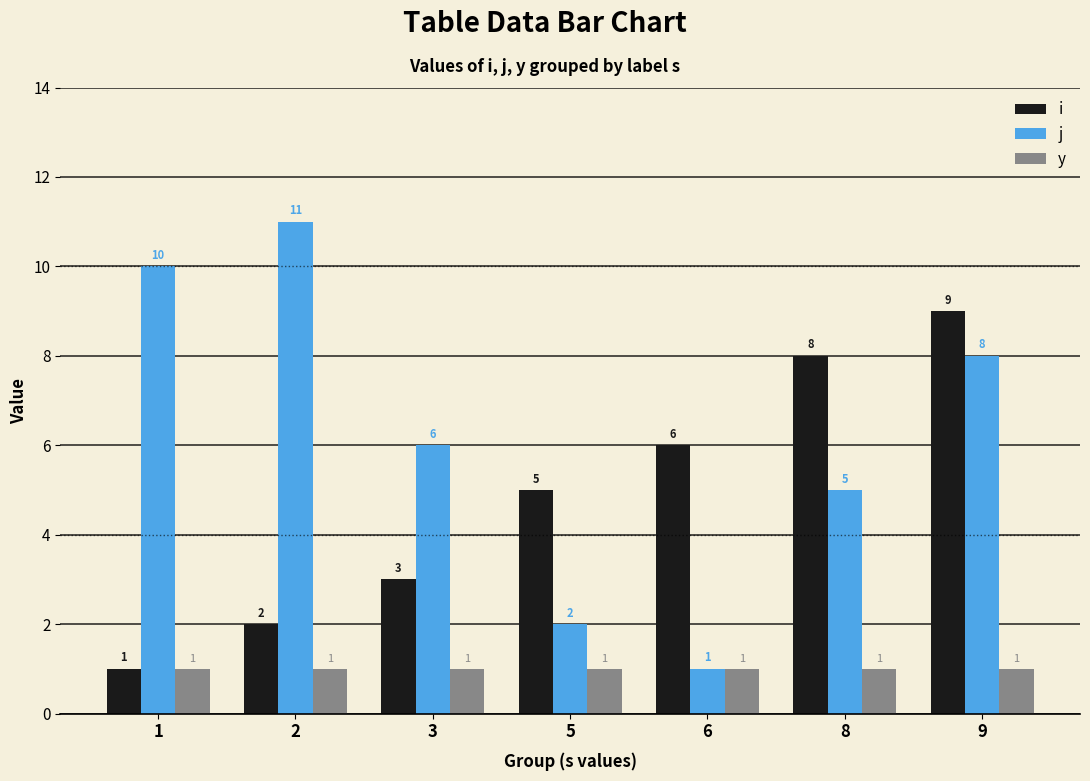

Rank the series by their average value, from highest to lowest.

j, i, y